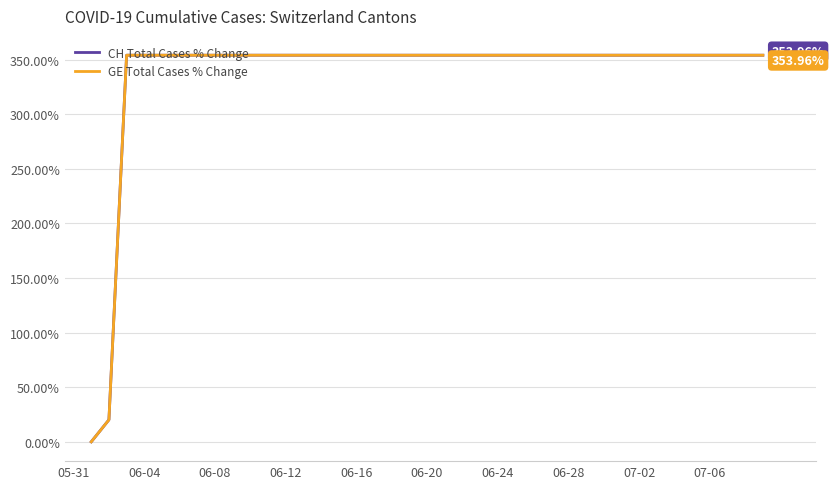

True or false: GE Total Cases % Change has more than 0 points higher than both neighbors.

False